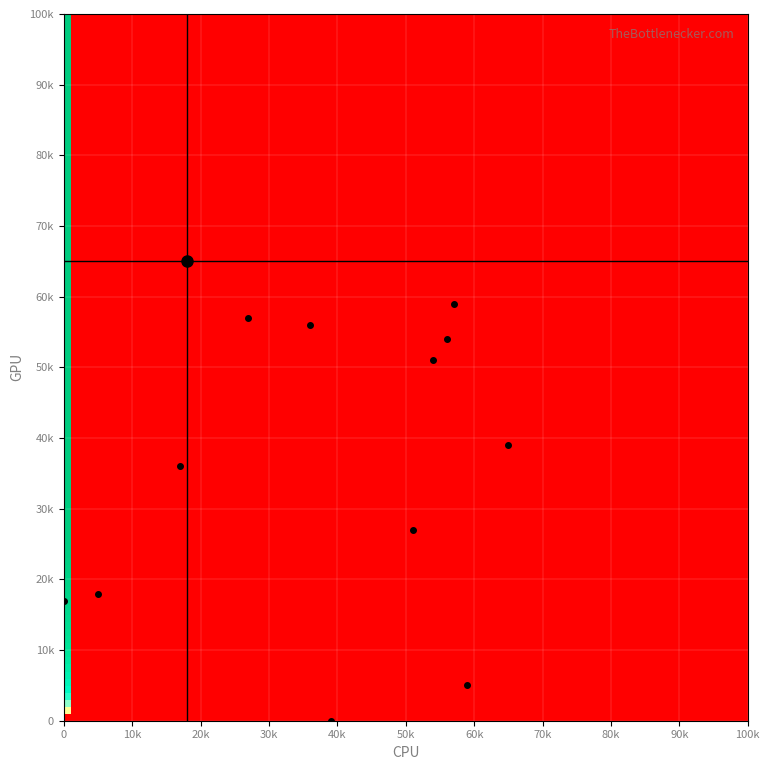

How many categories are shown in the chart?

3